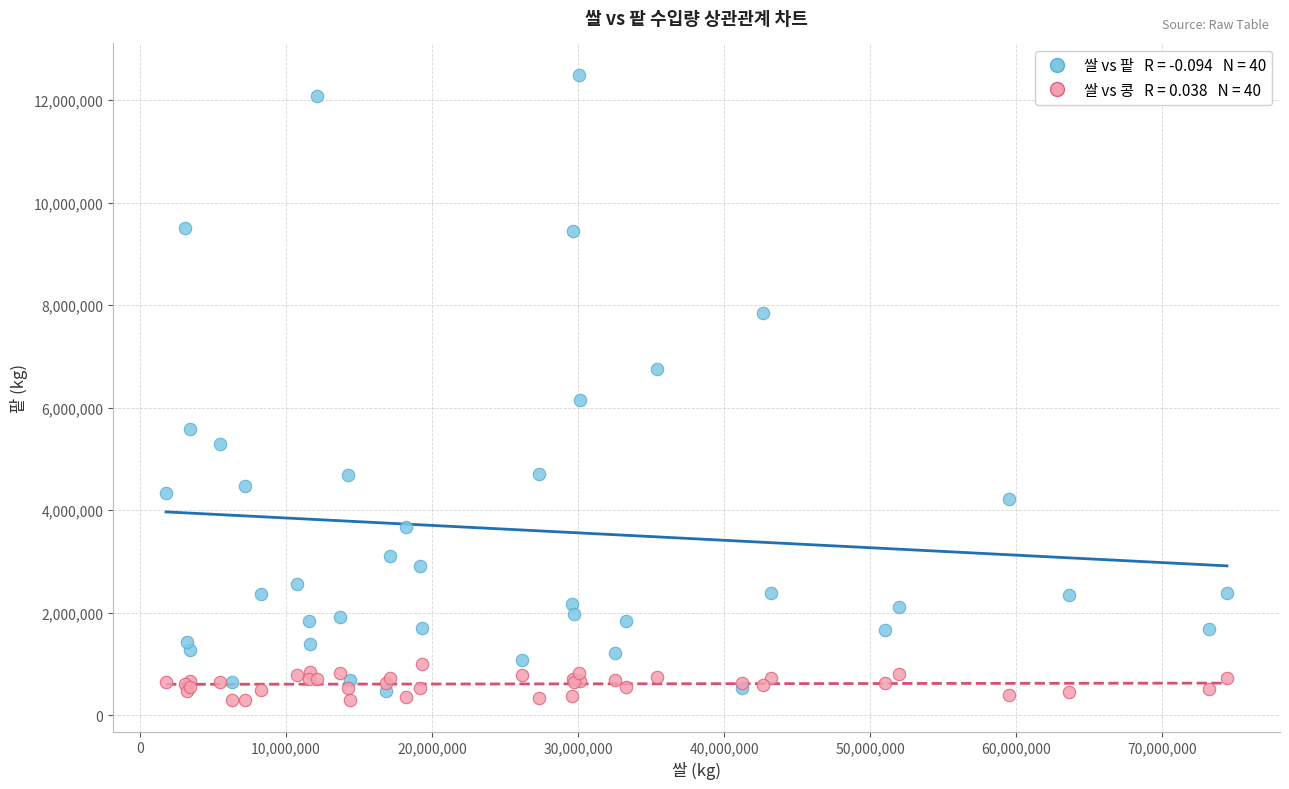

Across all series, what Y value is closest to 6391539?

6158674